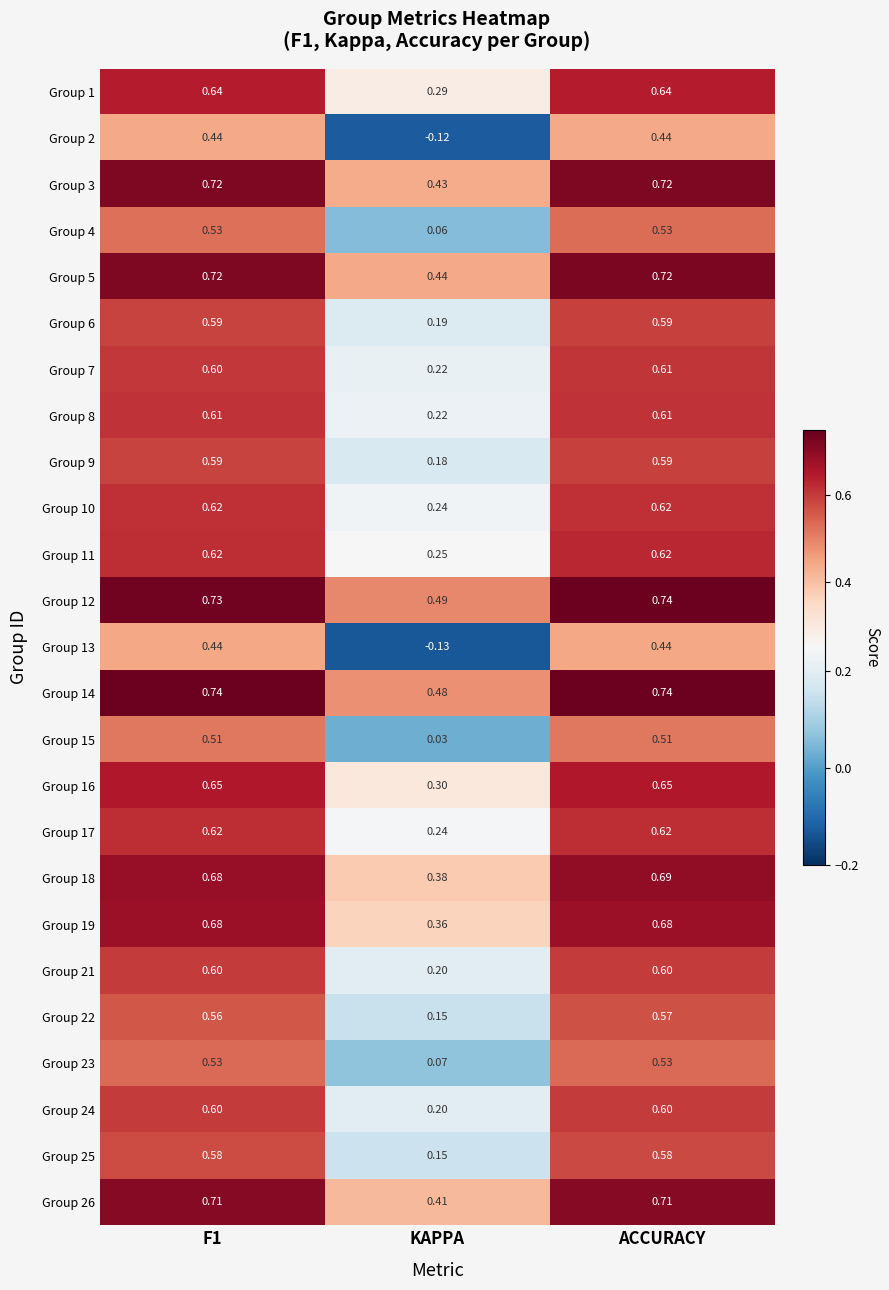

Where is Group 13 nearest to the value 0?

KAPPA